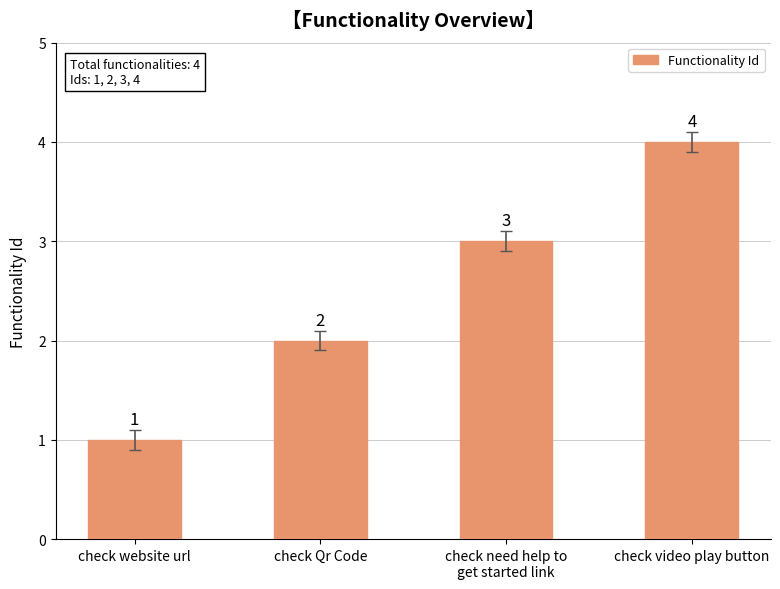

Is it true that the value at check Qr Code is 3?

False